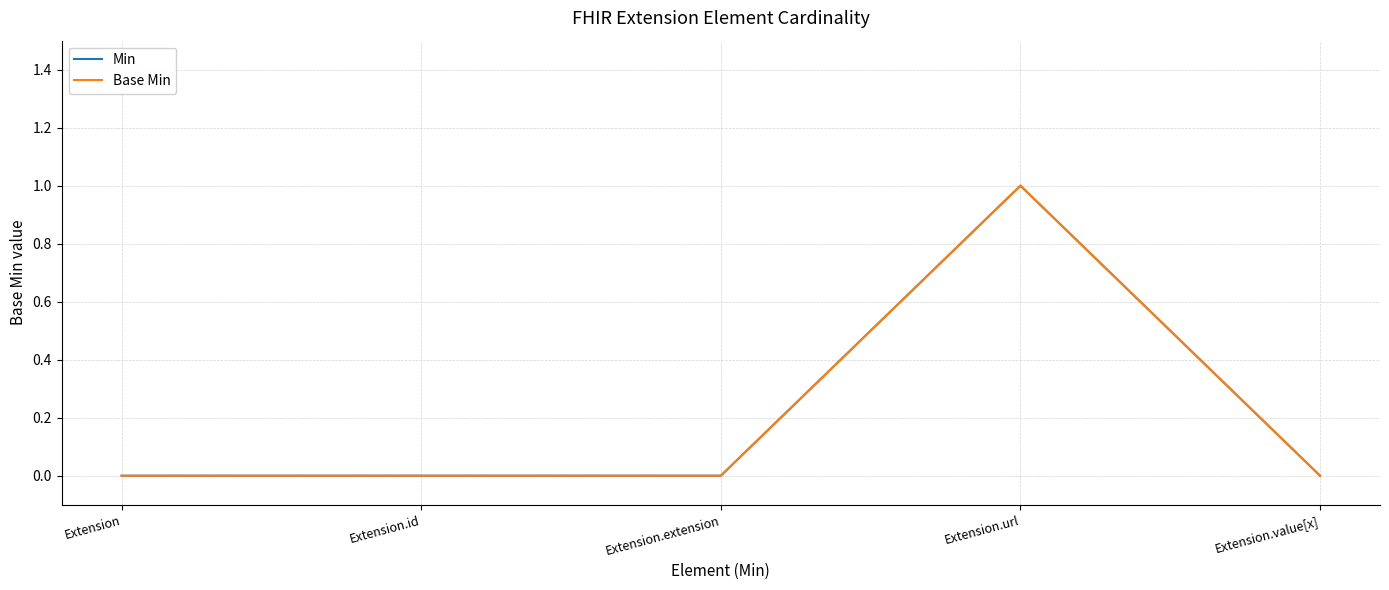

What is the label of the 3rd point from the left?

Extension.extension